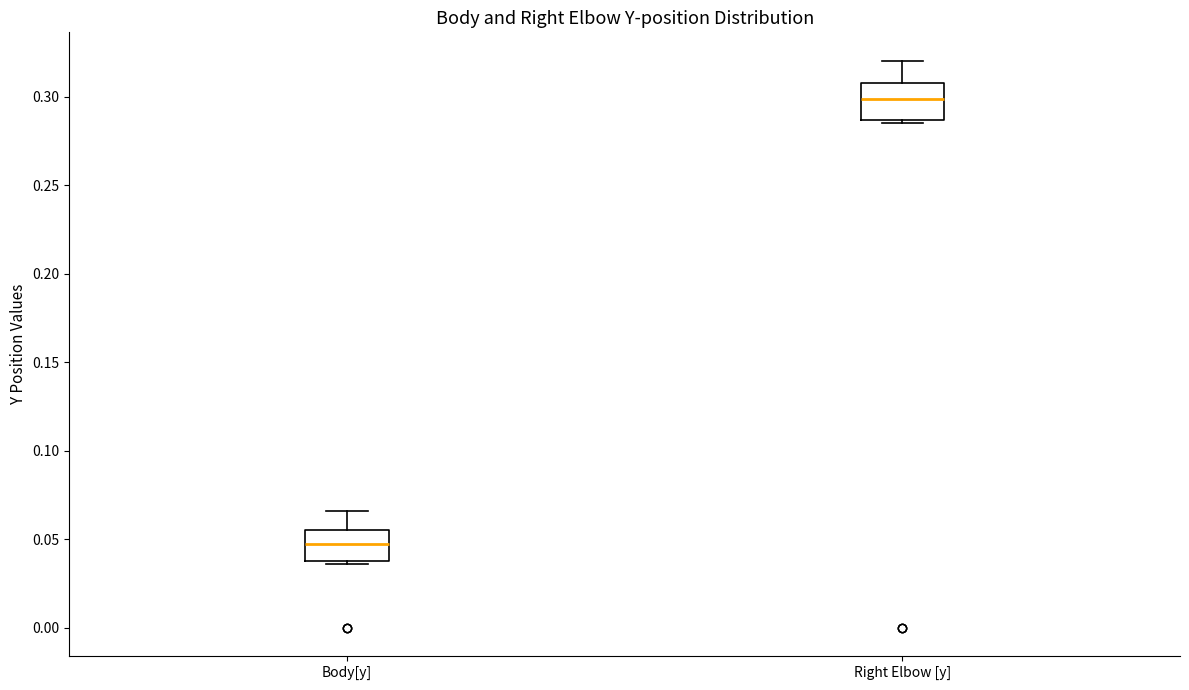

Reading left to right, read every box against the y-axis: the position of its median line, the range the box covers, and the ends of its whiskers. The values are not printed on the chart, so give them approximately, as read against the axis.

Body[y]: median 0.045, box 0.040 to 0.055, whiskers 0.035 to 0.065
Right Elbow [y]: median 0.300, box 0.285 to 0.310, whiskers 0.285 (just below the box's lower edge) to 0.320